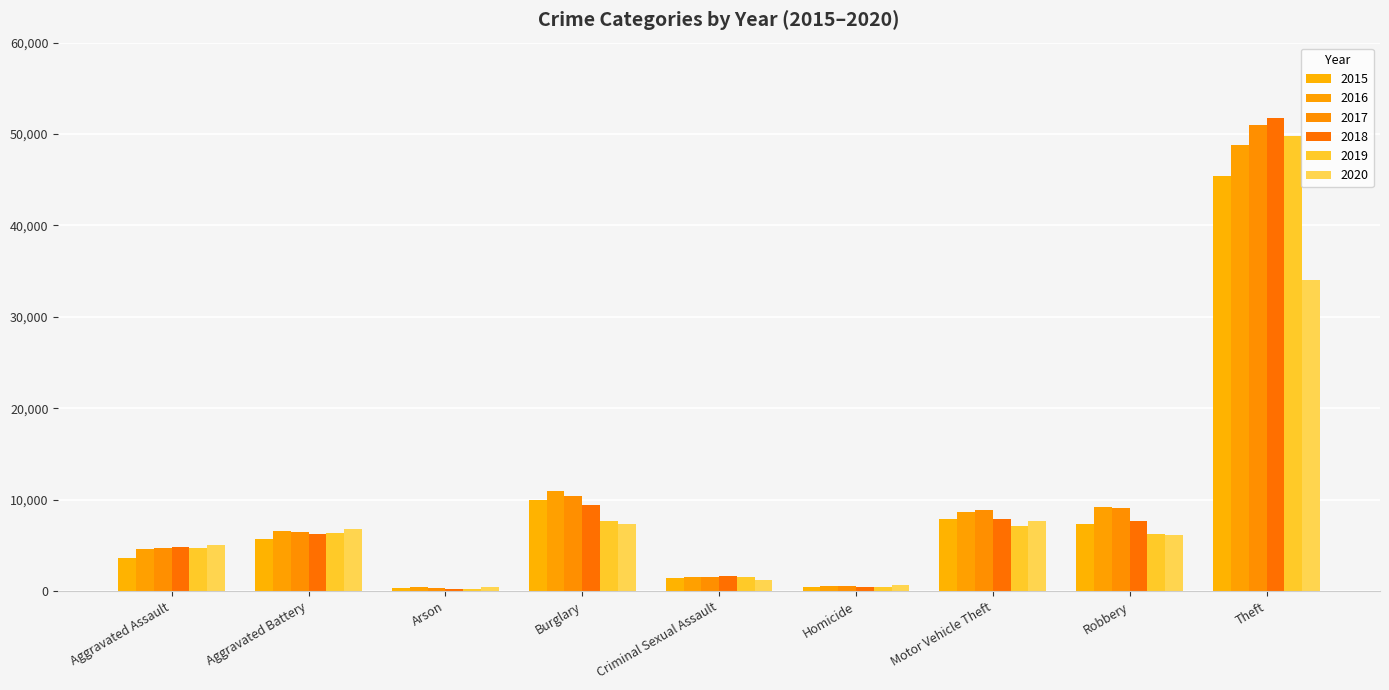

Which category has the highest value across all series?

Theft